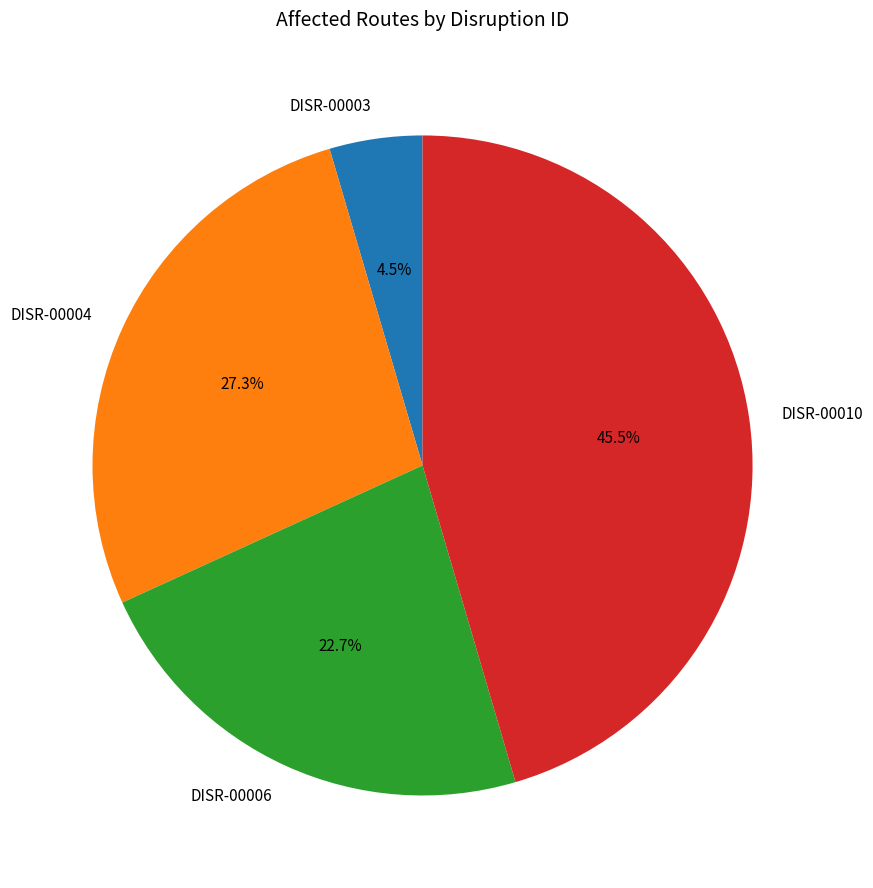

Rank the categories by value from highest to lowest.

DISR-00010, DISR-00004, DISR-00006, DISR-00003